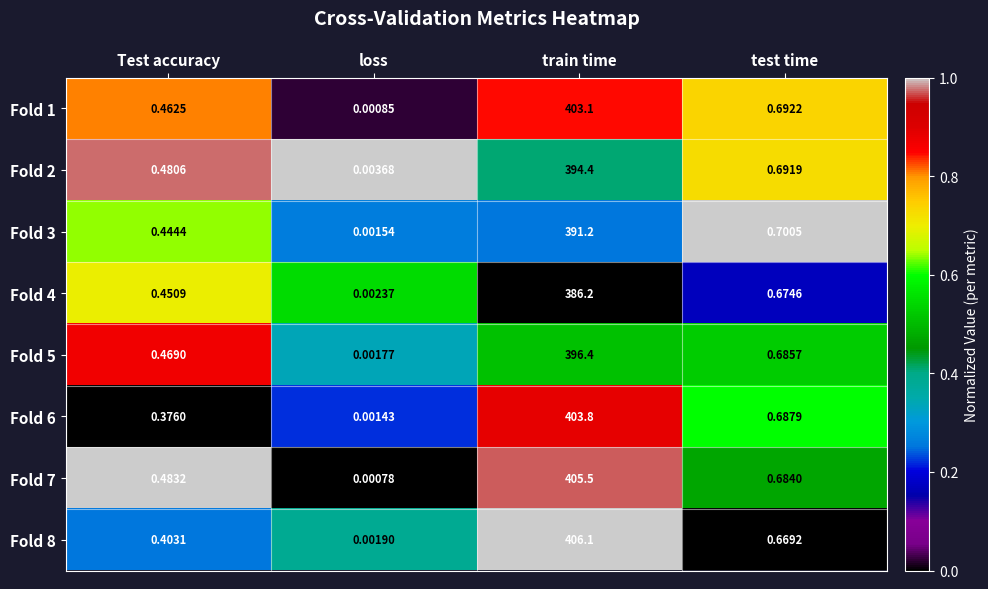

Which series changed the most between Test accuracy and test time?

Fold 6